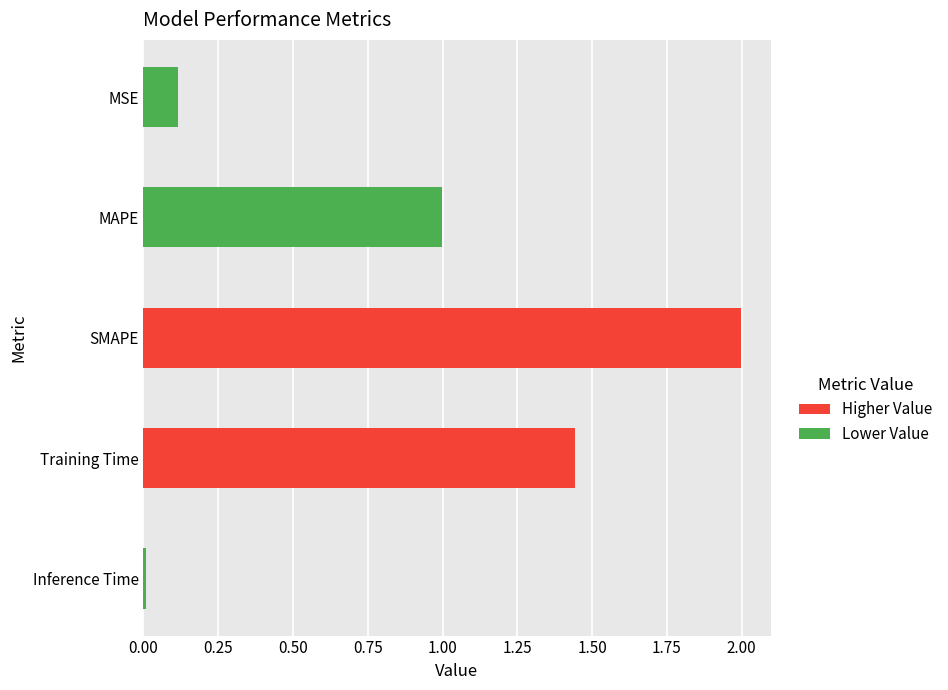

Rank the categories by value from highest to lowest.

SMAPE, Training Time, MAPE, MSE, Inference Time